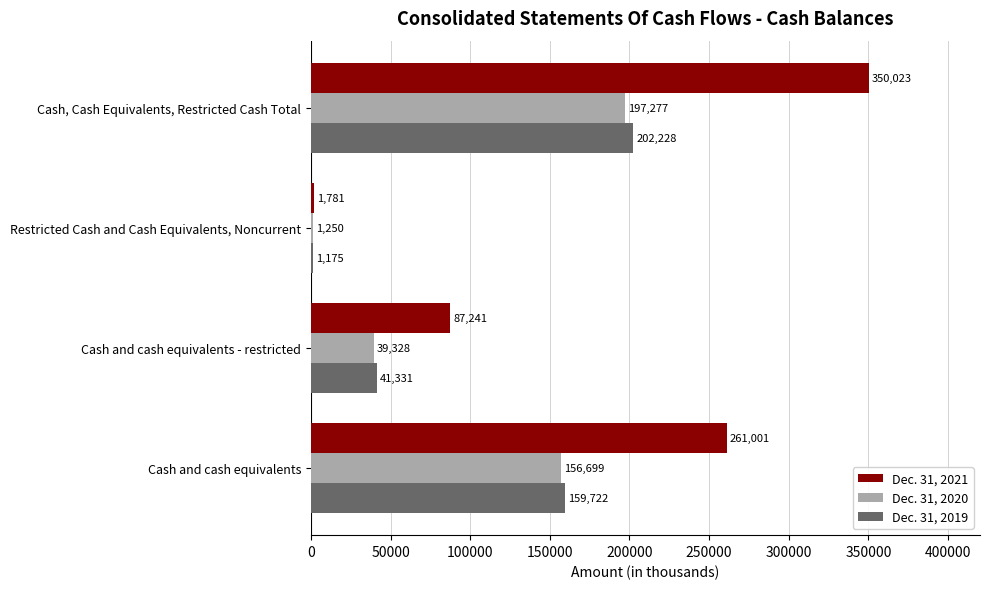

Count the Dec. 31, 2021 values in the range 87241 to 350023.

3